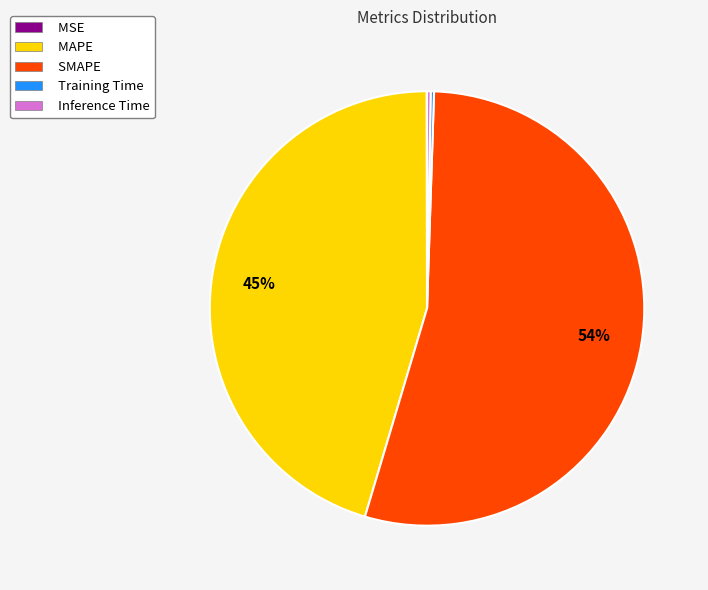

What is the largest slice in the pie chart?

SMAPE